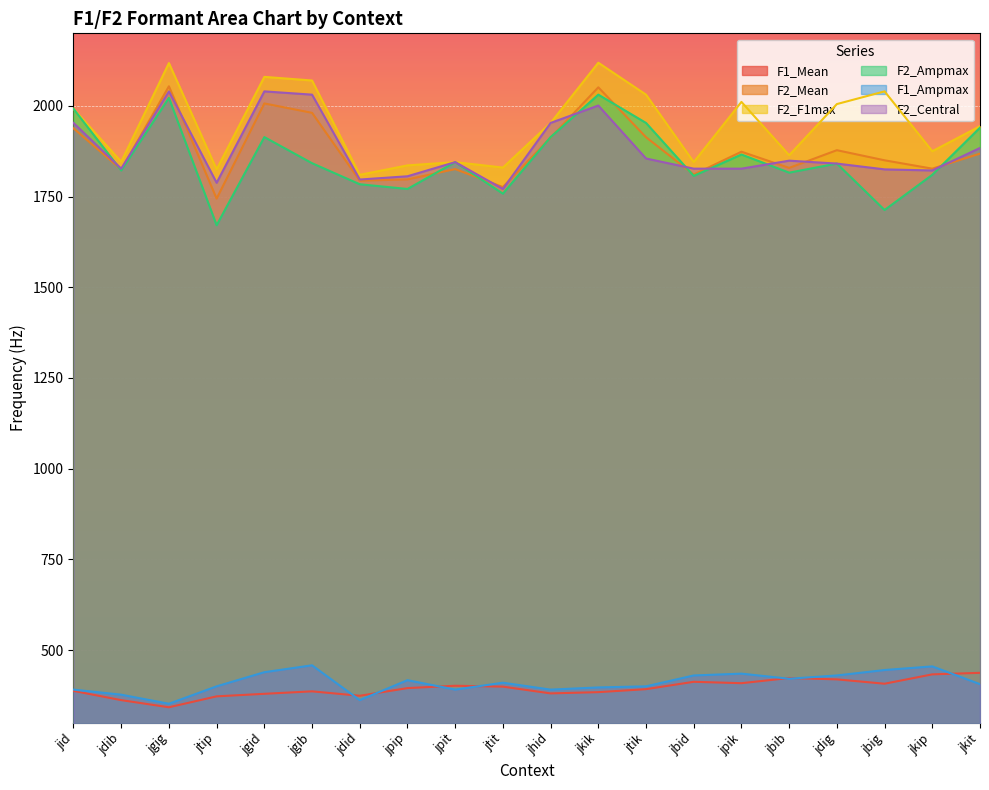

What is the difference between the highest and lowest values at jtik?

1638.8